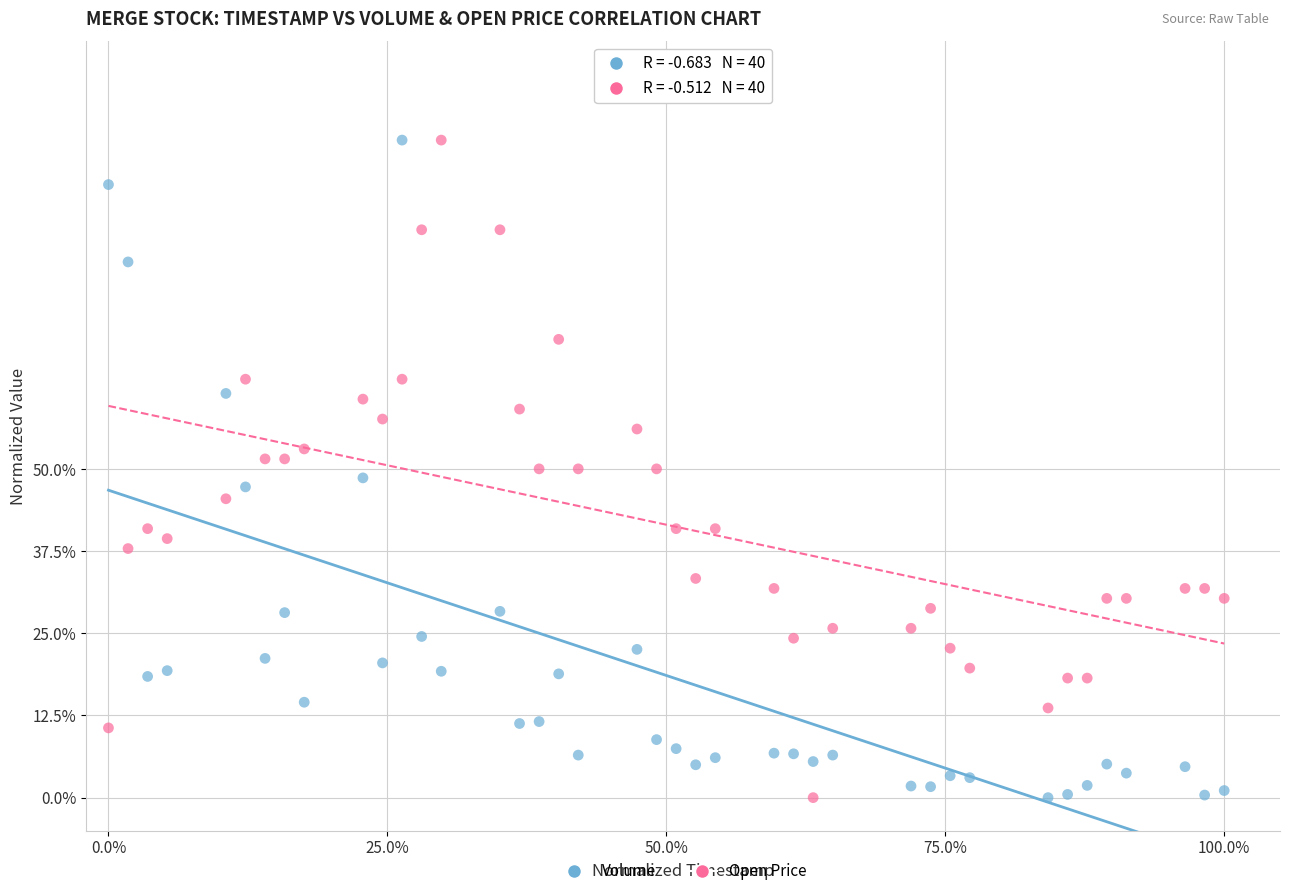

What are all the series names shown in the legend?

Volume, Open Price